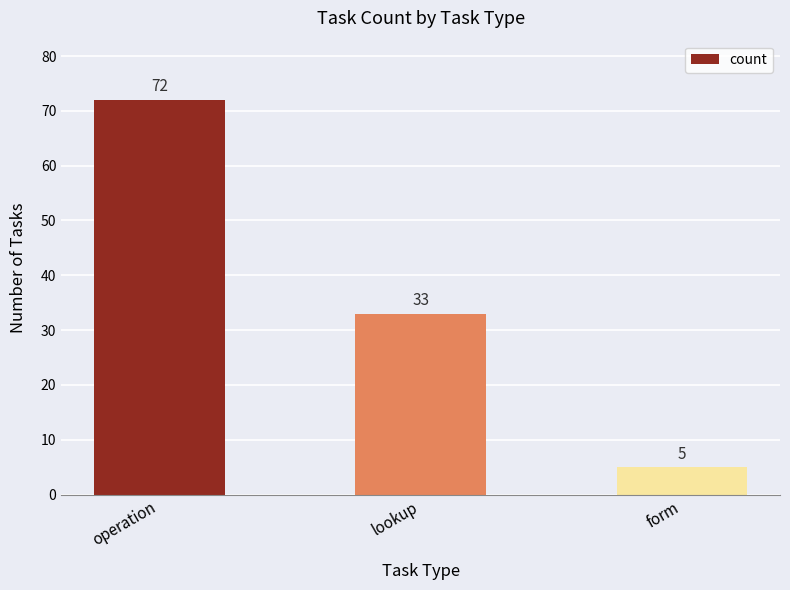

What is the label of the 2nd bar from the right?

lookup